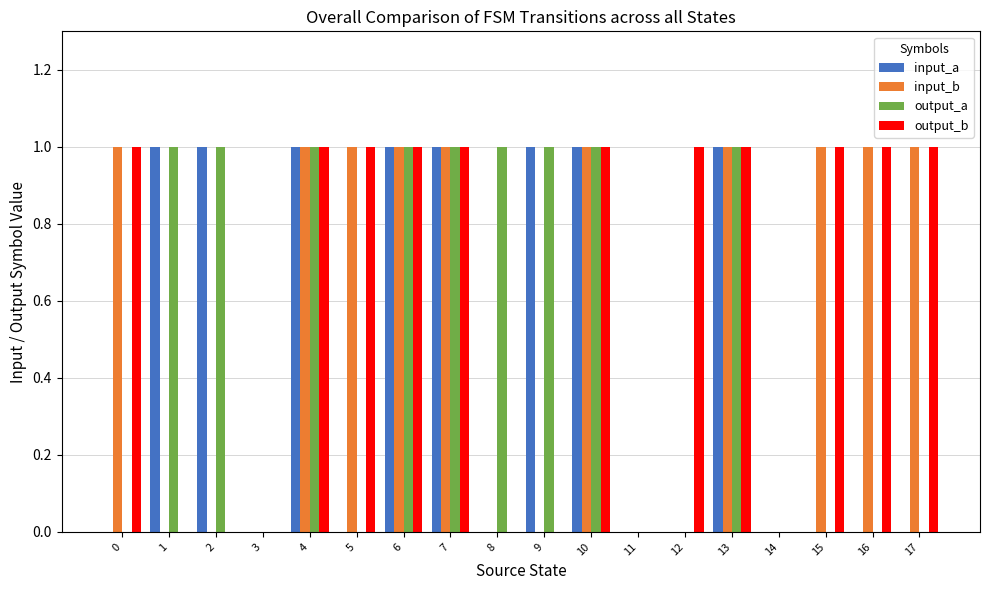

What is the sum of all output_b values?

11